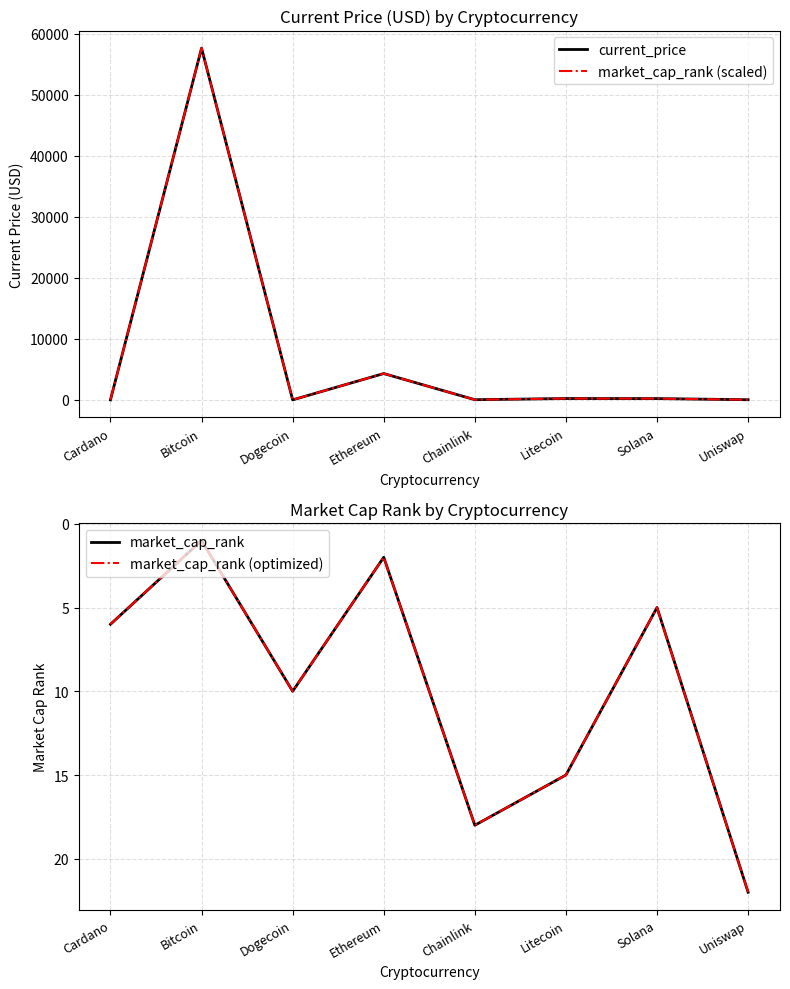

What is the lowest value of the market_cap_rank (scaled) series?

0.2